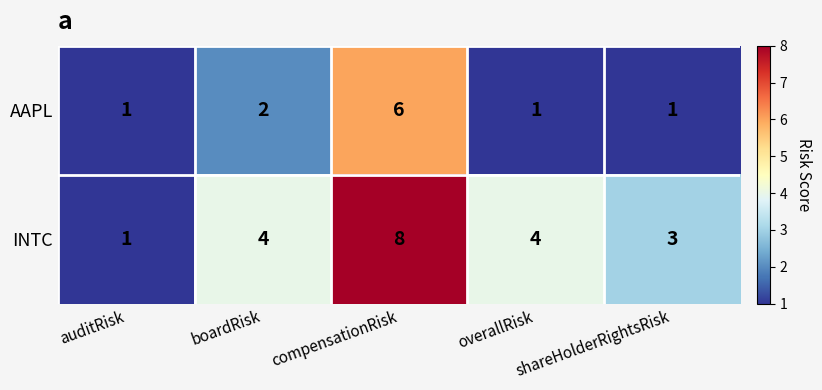

Is it true that AAPL equals 2 at boardRisk?

True